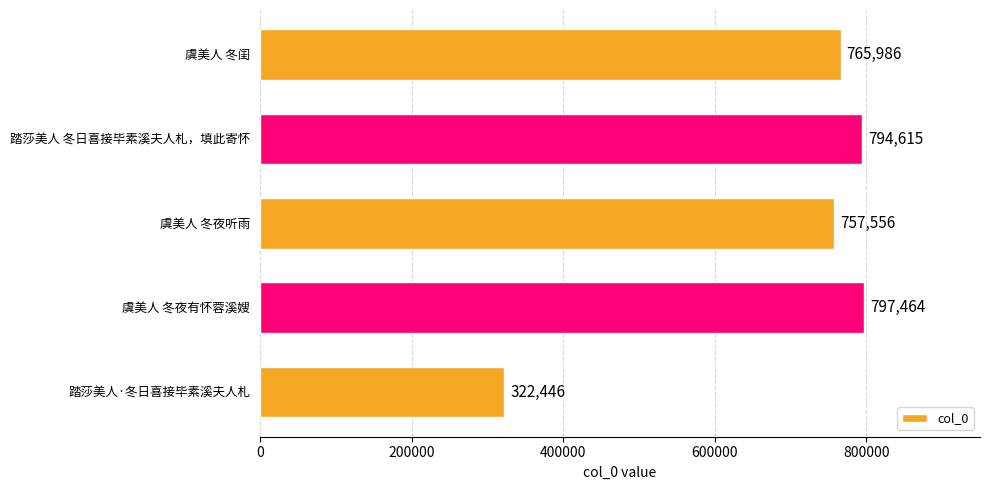

Approximately how many times larger is the value at 虞美人 冬闺 compared to 虞美人 冬夜有怀蓉溪嫂?

1.0